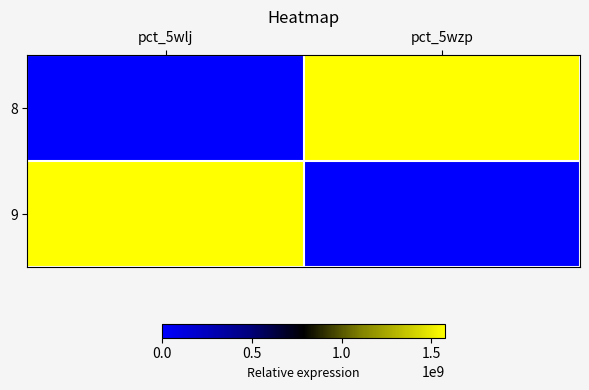

What is the total value across all series at pct_5wlj?

1575975725